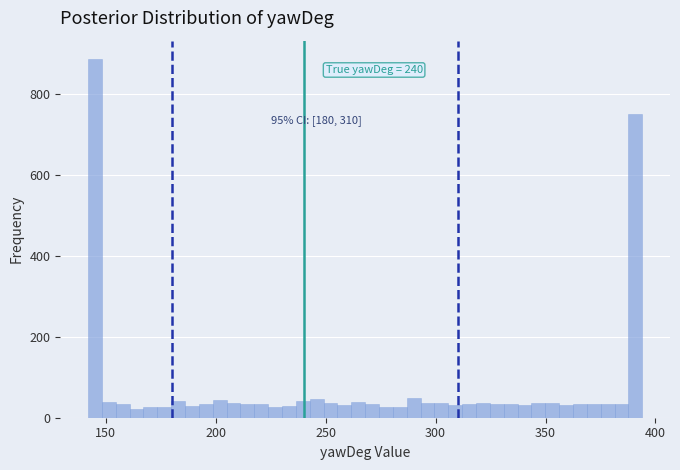

Around what value on the x-axis is the tallest bar? Give the approximate position of its centre, as read against the axis.

145